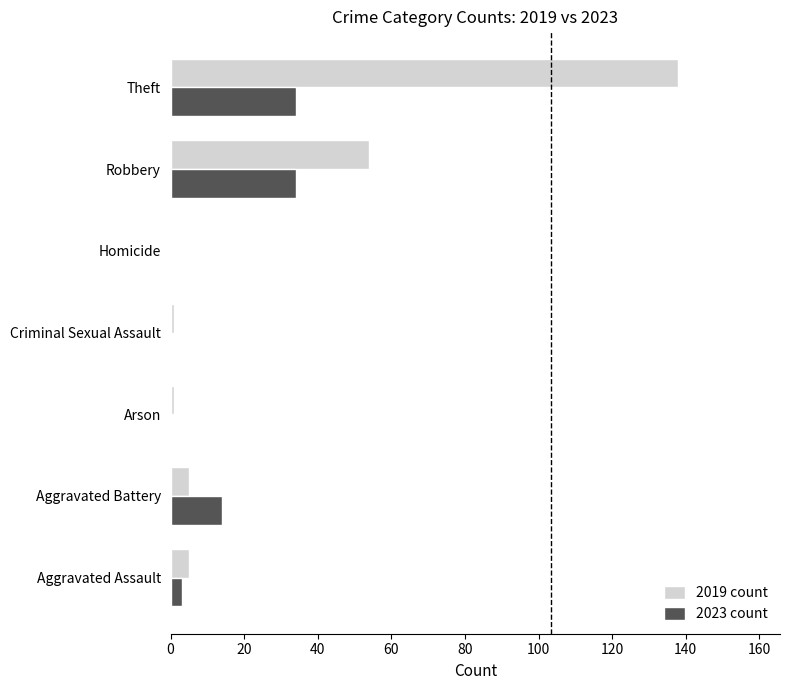

Is it true that 2019 count equals 91 at Homicide?

False